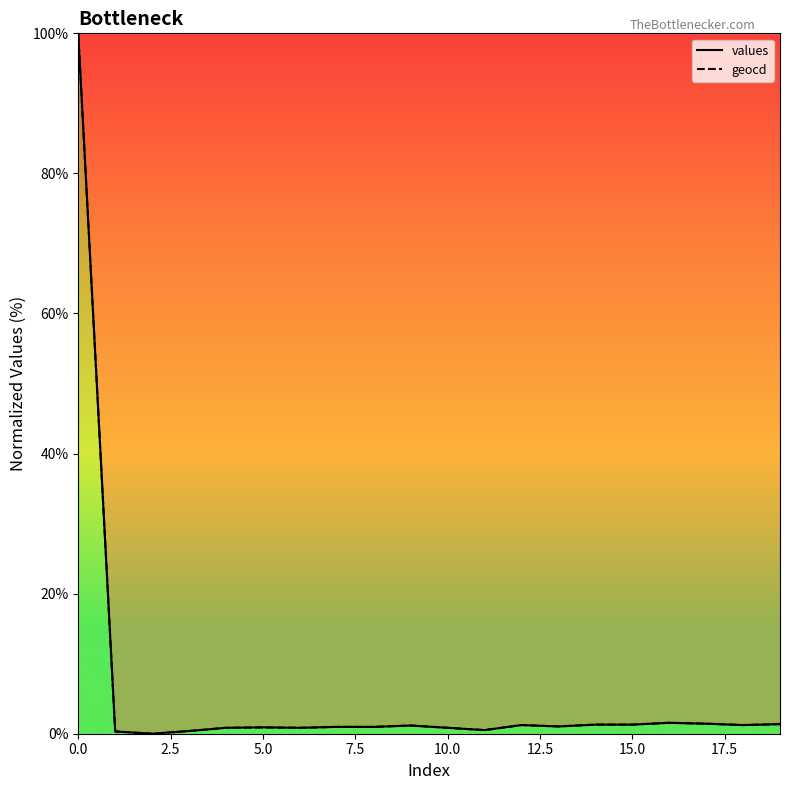

Between 9 and 14, which series saw the biggest shift?

values